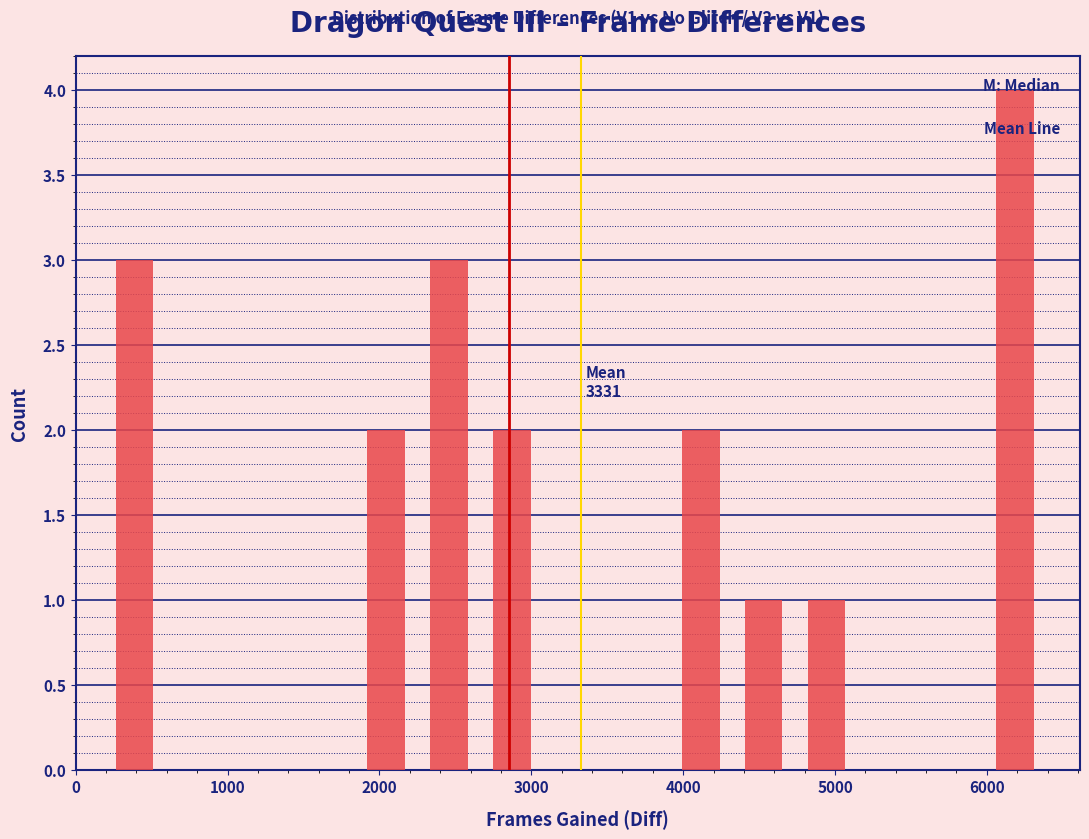

Which range on the x-axis has the tallest bar?

6000 to 6400